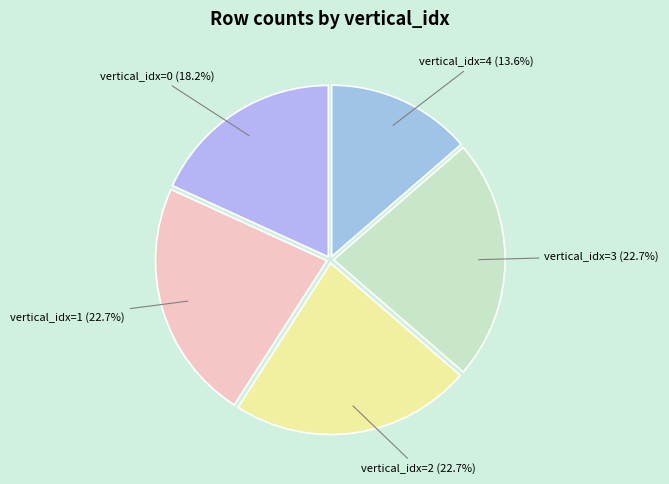

True or false: vertical_idx=3 accounts for 27% of the total.

False